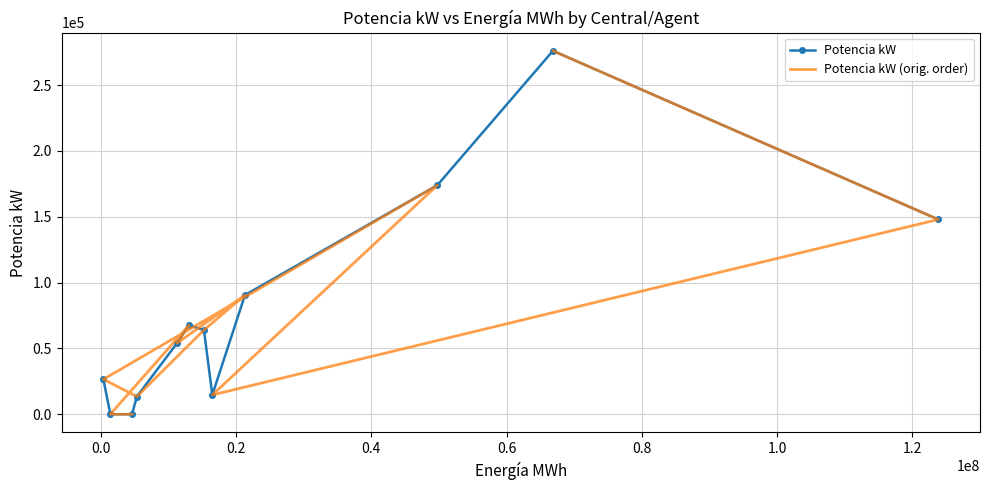

What are all the series names shown in the legend?

Potencia kW, Potencia kW (orig. order)